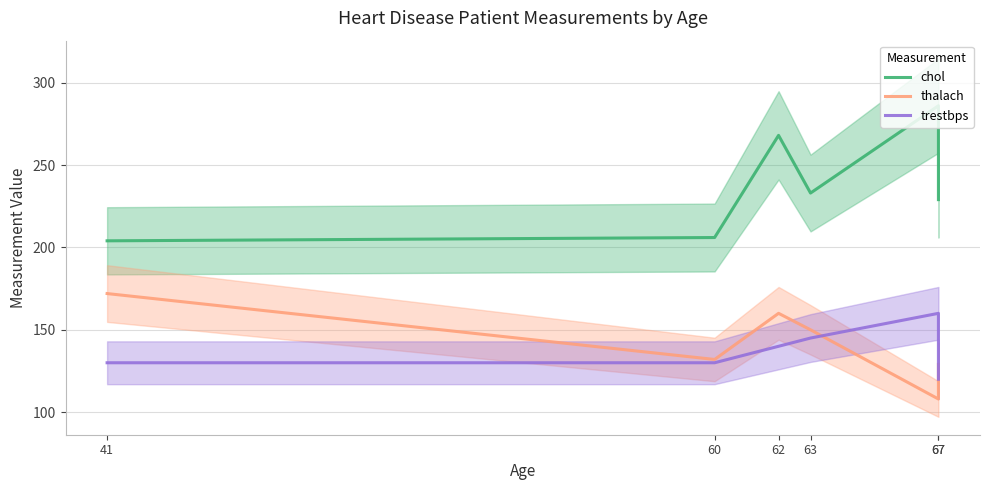

What value does the chol series have at 67?

229